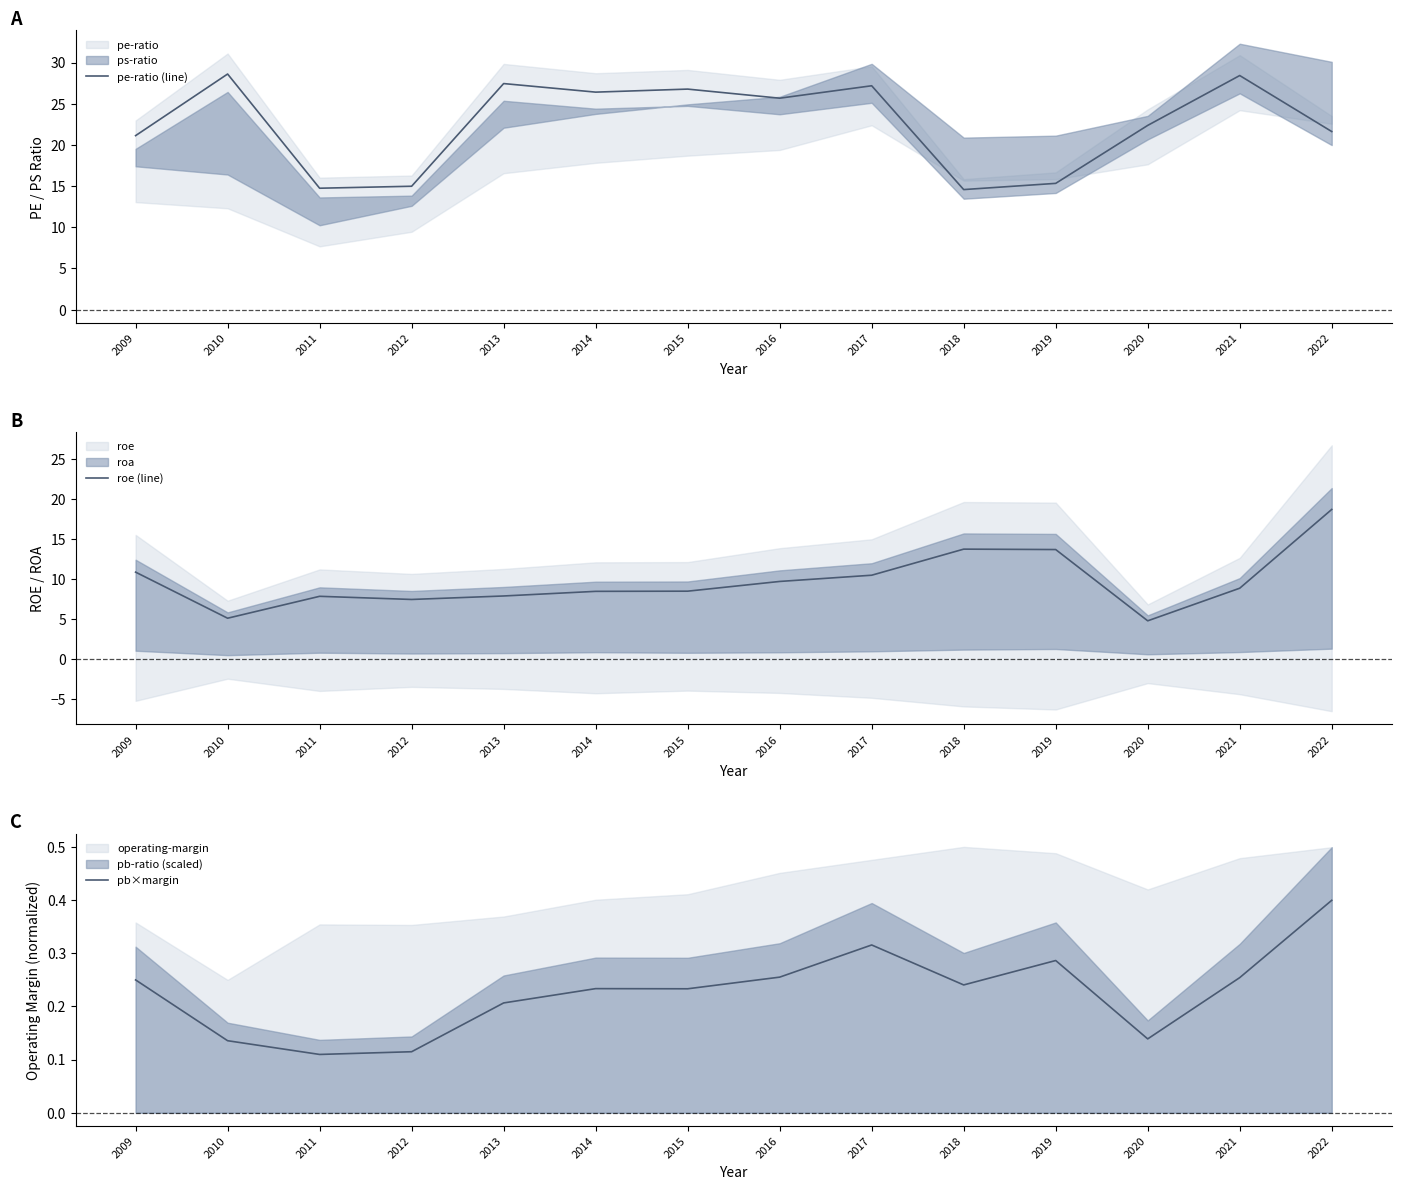

The value of pe-ratio (line) at 2014 is 26.4. True or false?

True